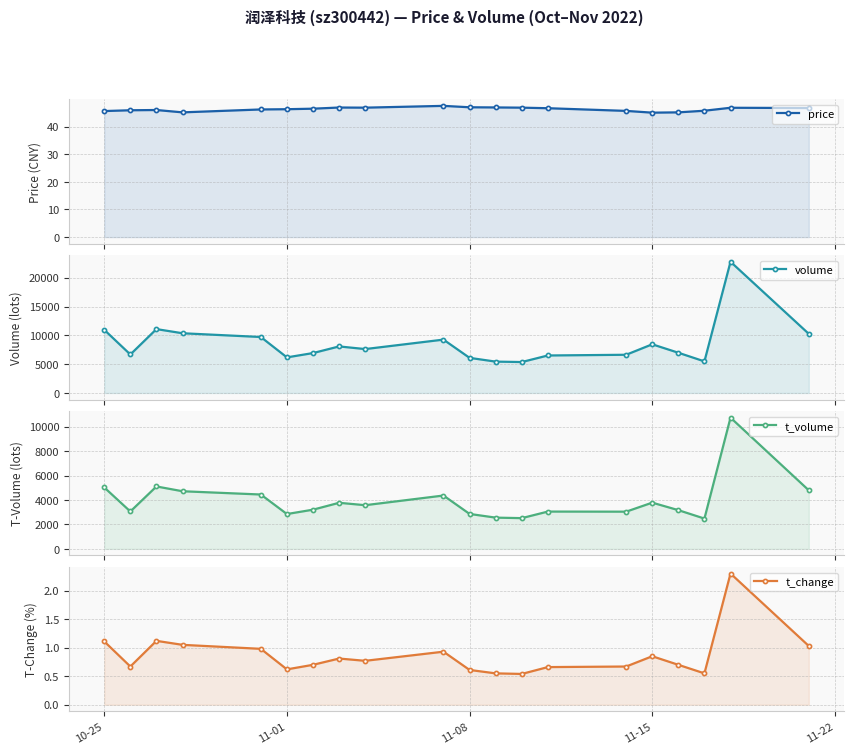

Reading right to left, list all the values displayed in this chart.

price: 46.7	46.8	45.7	45.1	45.0	45.7	46.6	46.9	46.9	47.0	47.5	46.9	46.9	46.5	46.3	46.2	45.1	46.0	45.9	45.6
volume: 10265.0	22781.0	5483.0	6985.0	8450.0	6633.0	6509.0	5371.0	5443.0	6096.0	9264.0	7622.0	8080.0	6929.0	6179.0	9718.0	10367.0	11088.0	6681.0	10963.0
t_volume: 4790.0	10737.0	2478.0	3168.0	3781.0	3043.0	3051.0	2514.0	2555.0	2858.0	4364.0	3573.0	3769.0	3206.0	2849.0	4447.0	4714.0	5106.0	3058.0	5025.0
t_change: 1.0	2.3	0.6	0.7	0.8	0.7	0.7	0.5	0.6	0.6	0.9	0.8	0.8	0.7	0.6	1.0	1.1	1.1	0.7	1.1